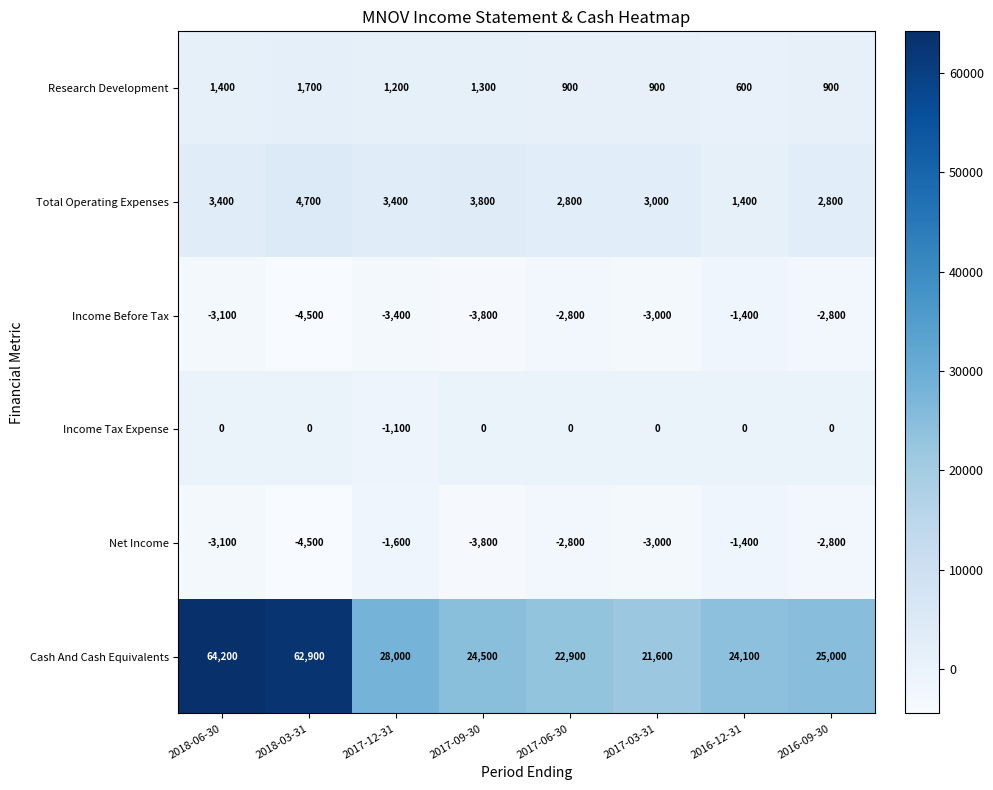

Rank the categories by Cash And Cash Equivalents value from highest to lowest.

2018-06-30, 2018-03-31, 2017-12-31, 2016-09-30, 2017-09-30, 2016-12-31, 2017-06-30, 2017-03-31